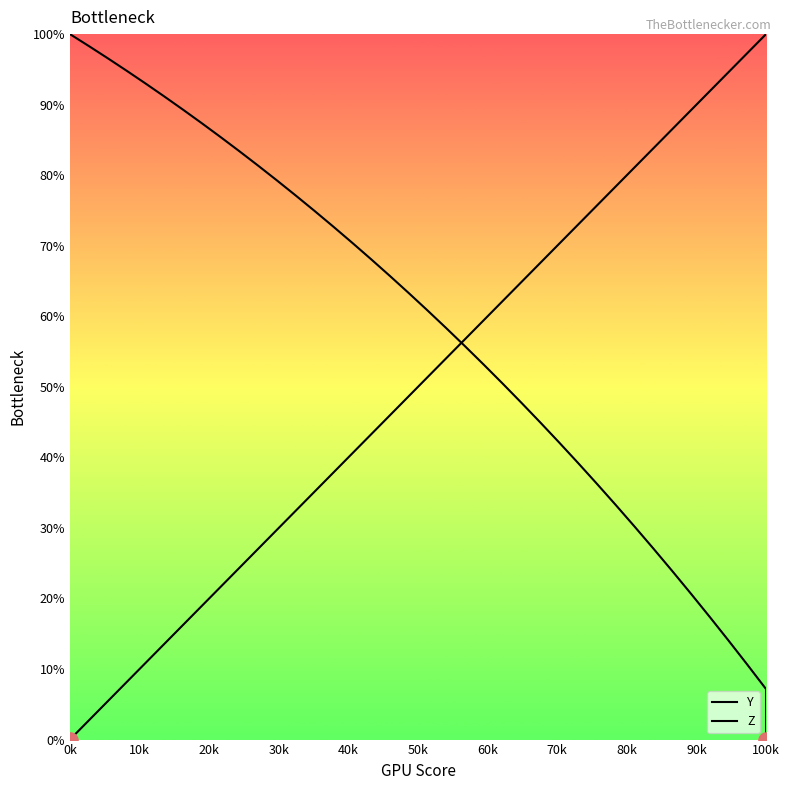

What are all the series names shown in the legend?

Y, Z